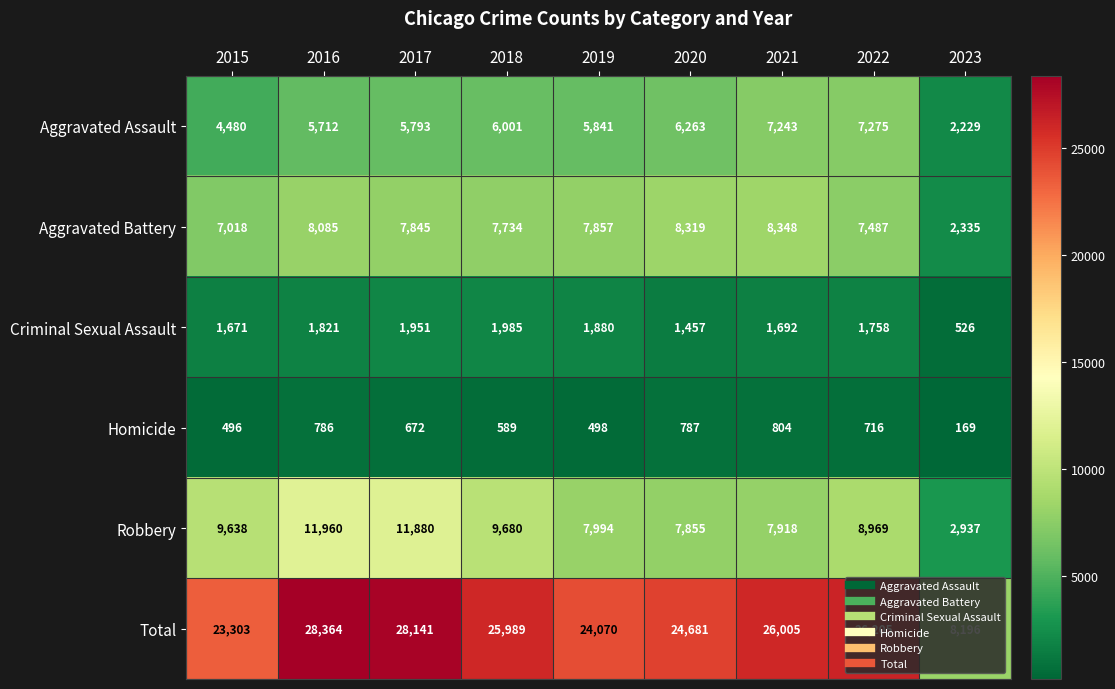

What value does the Homicide series have at 2021?

804